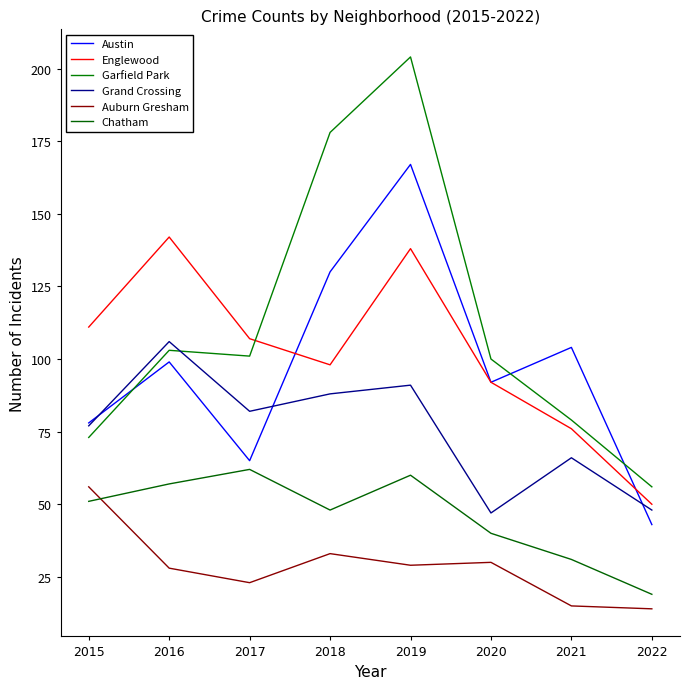

Is the value of Auburn Gresham at 2021 greater than the value of Englewood at 2016?

No